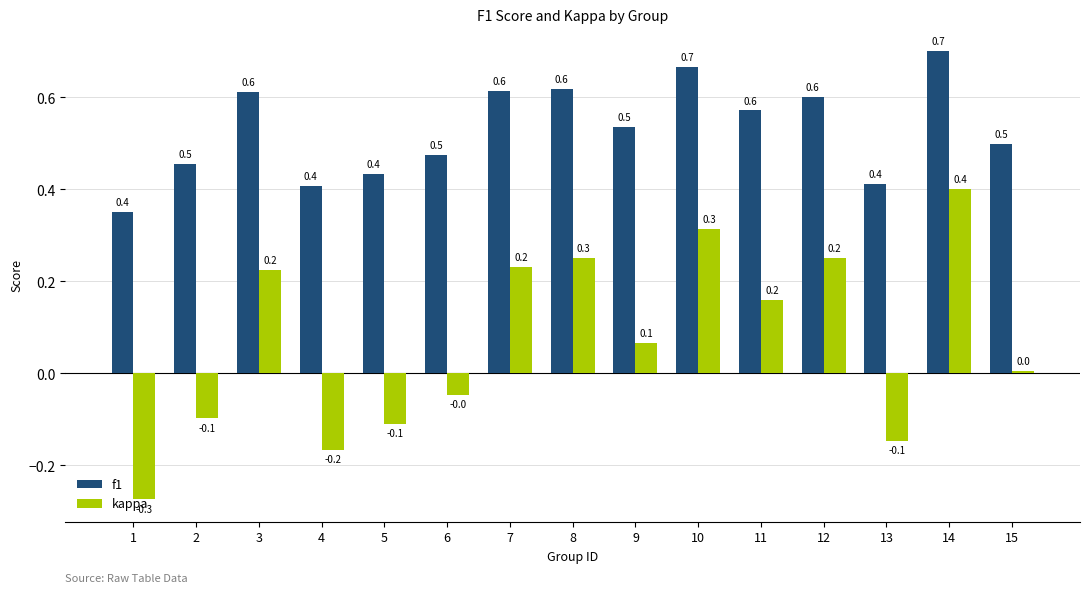

What is the maximum value shown in the chart?

0.7